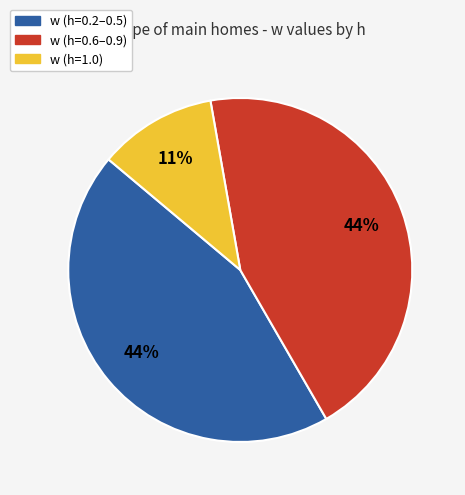

To the nearest percent, what is the average slice percentage?

33%